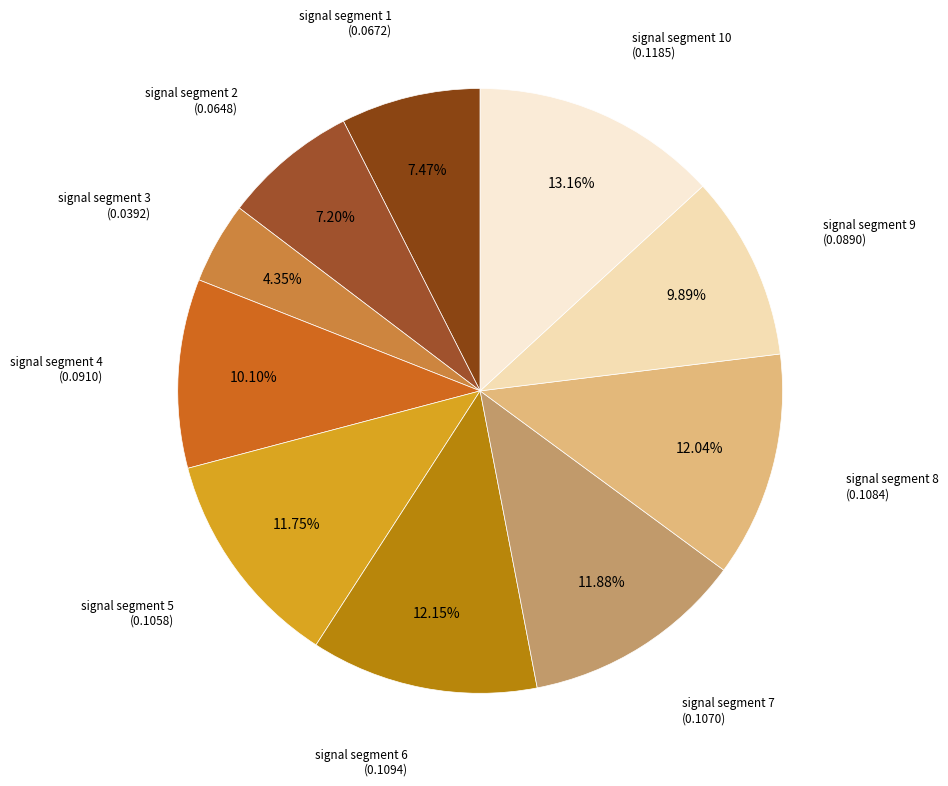

Count the number of slices in the pie.

10